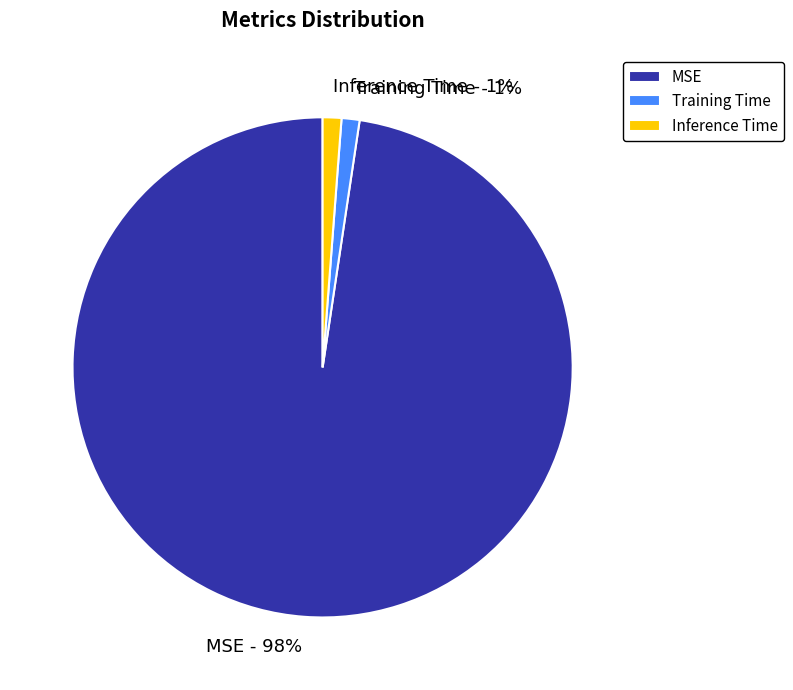

Between MSE and Inference Time, which is larger?

MSE